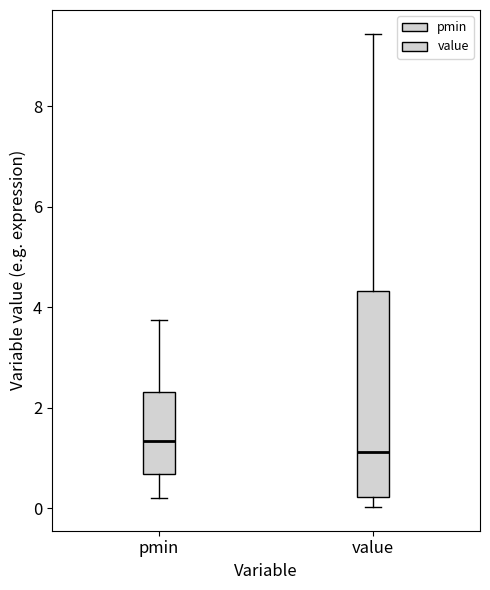

Which box's median line is the lowest?

value